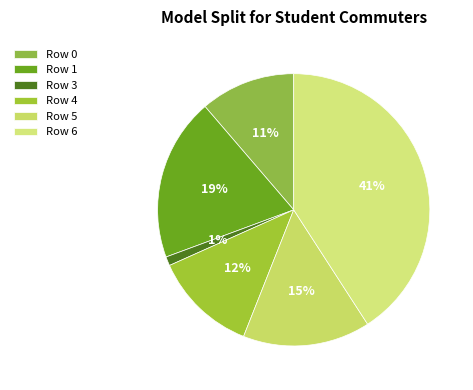

Which slice is the largest?

Row 6